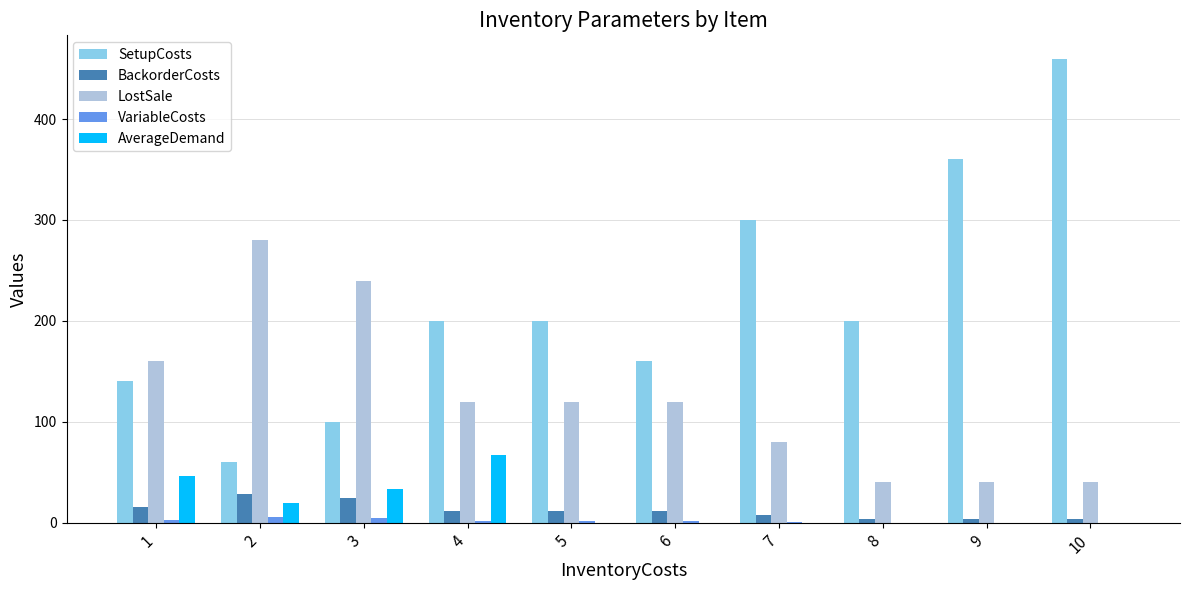

How many distinct data groups are displayed?

5